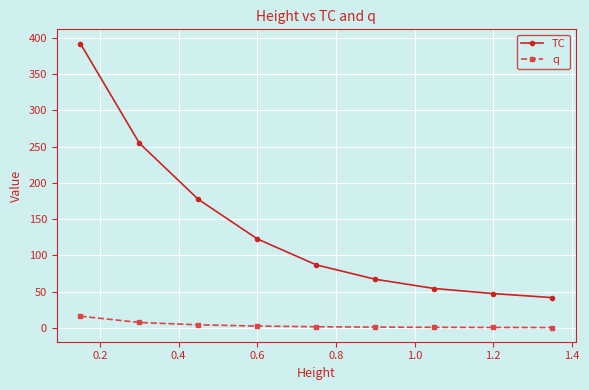

Which series has the largest range (max minus min)?

TC